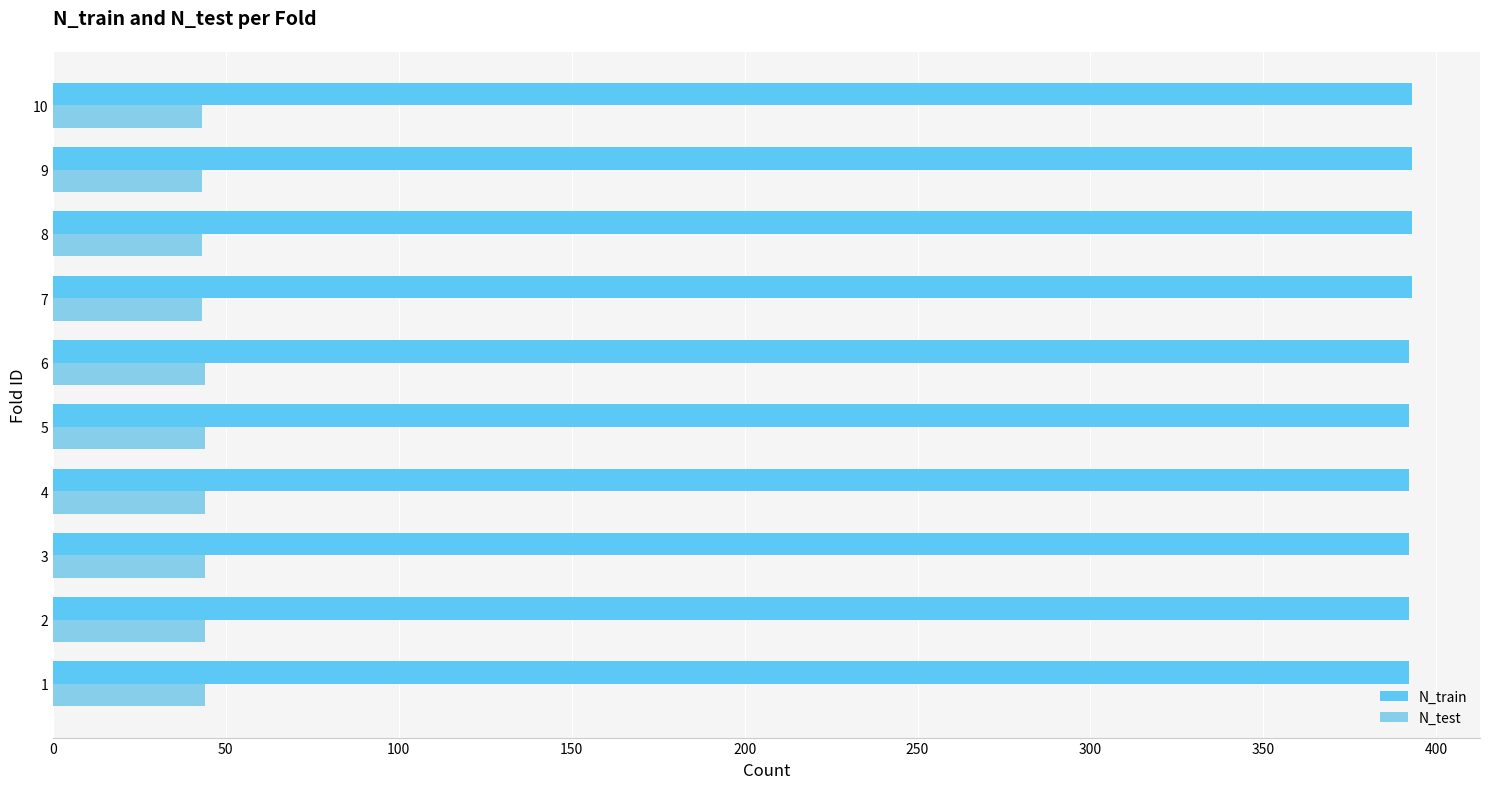

Rank the series by their average value, from lowest to highest.

N_test, N_train